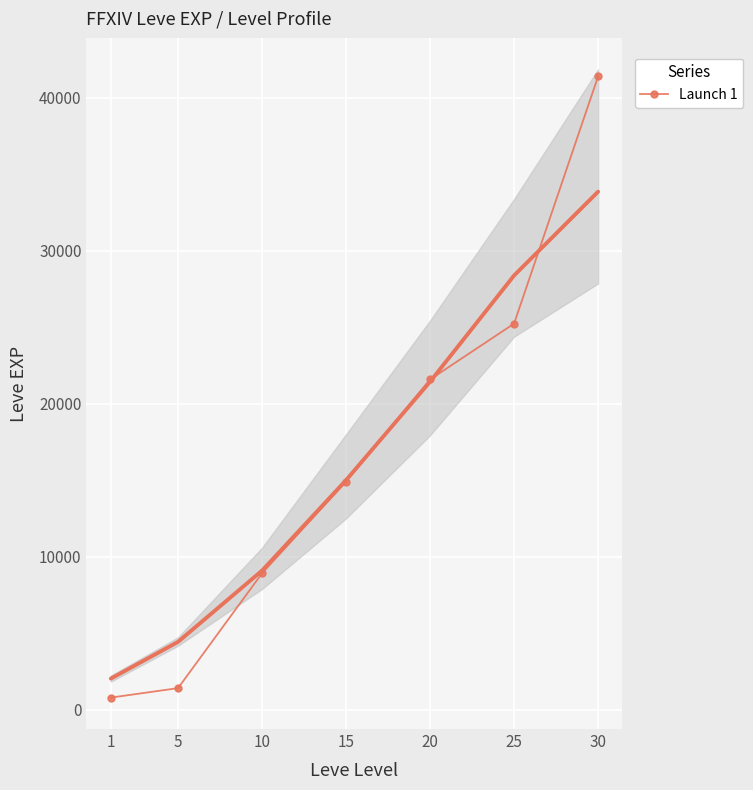

List the labels in order of value, largest first.

30, 25, 20, 15, 10, 5, 1